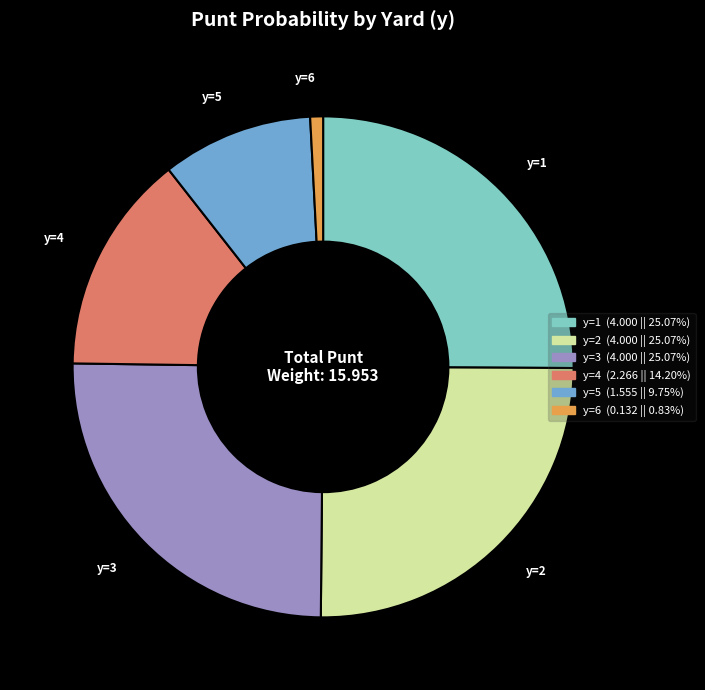

Is there a majority slice in this chart?

No